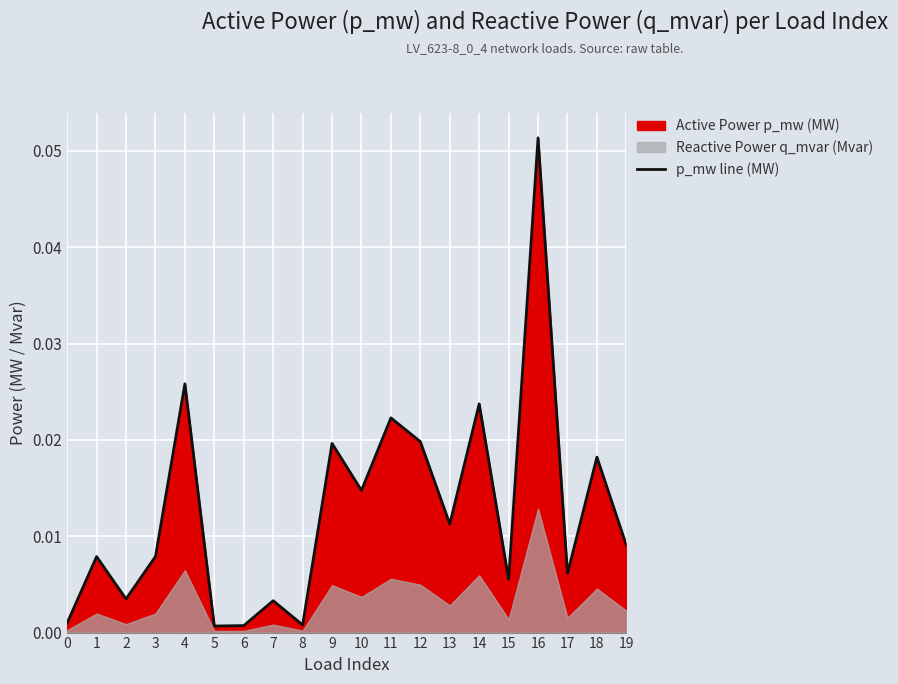

At which label is the value closest to 0?

5